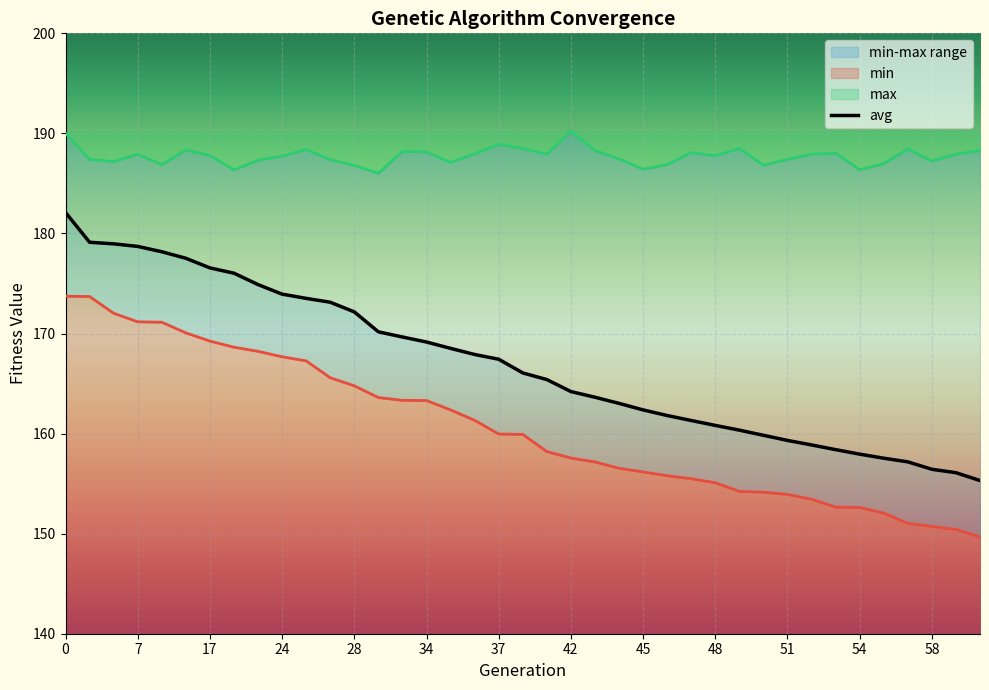

What is the change in value from 22 to 35?

-6.5